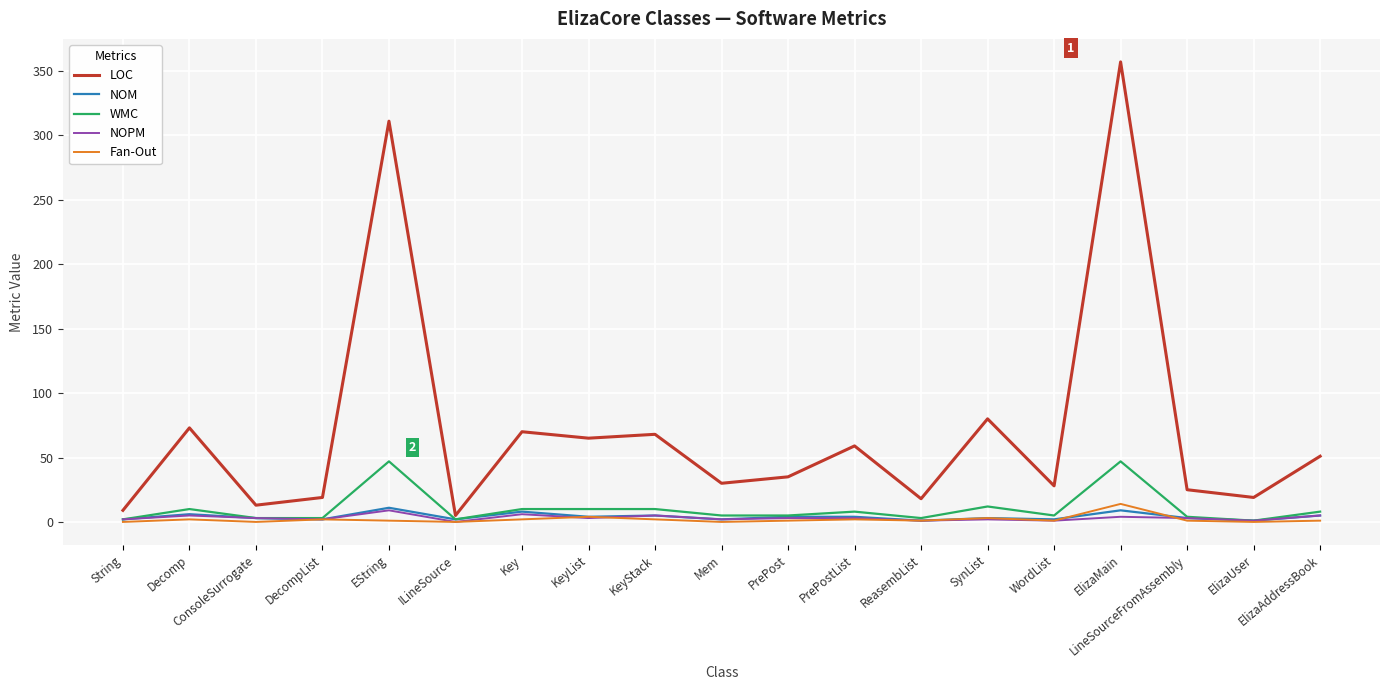

Between KeyStack and PrePost, which series saw the biggest shift?

LOC